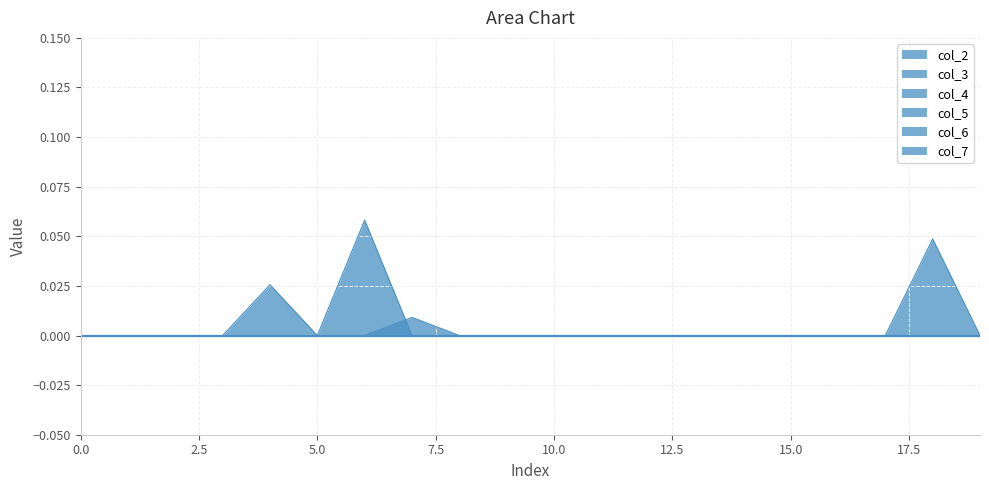

Which series has the largest total across all categories?

col_2